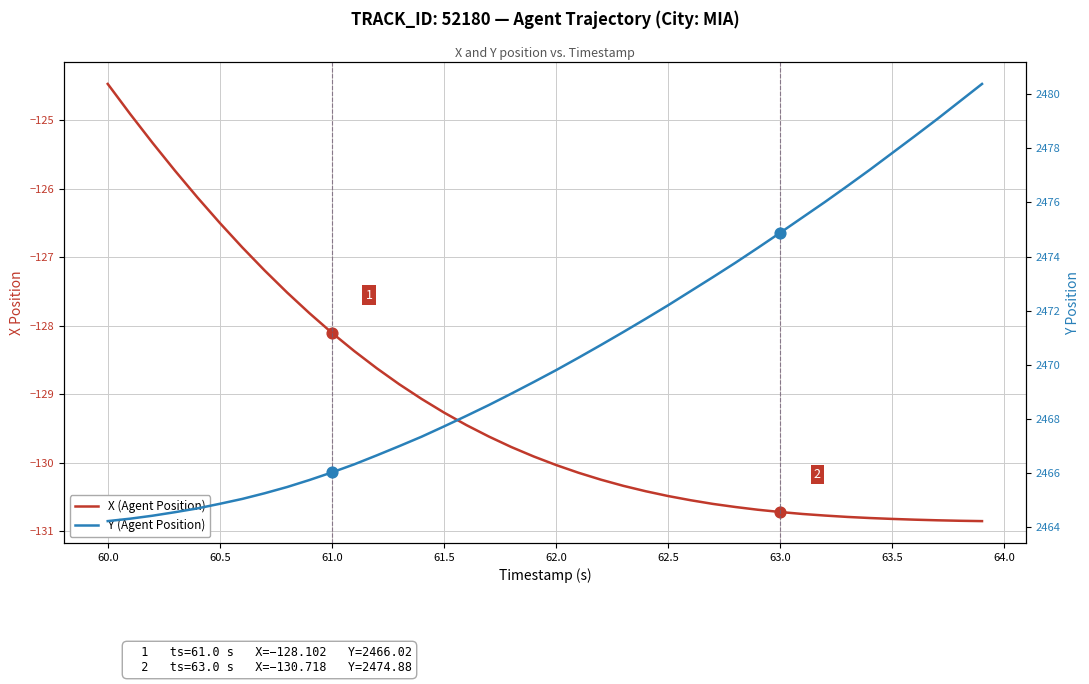

What are all the series names shown in the legend?

X (Agent Position), Y (Agent Position)